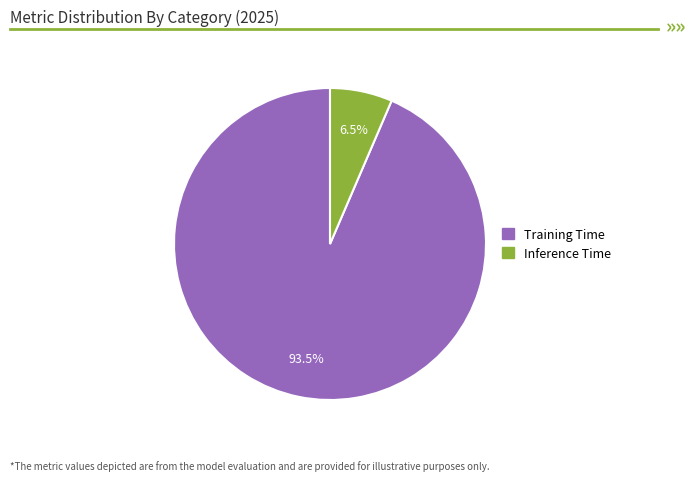

Is there any slice that represents more than half of the pie?

Yes